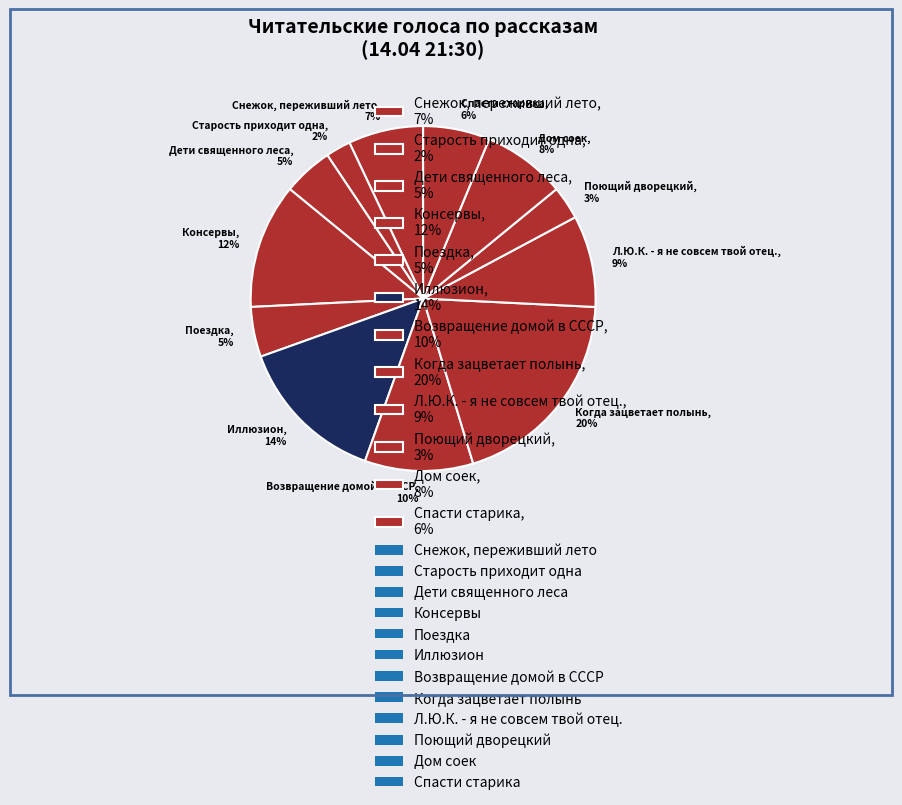

The Спасти старика slice represents 21% of the pie. True or false?

False